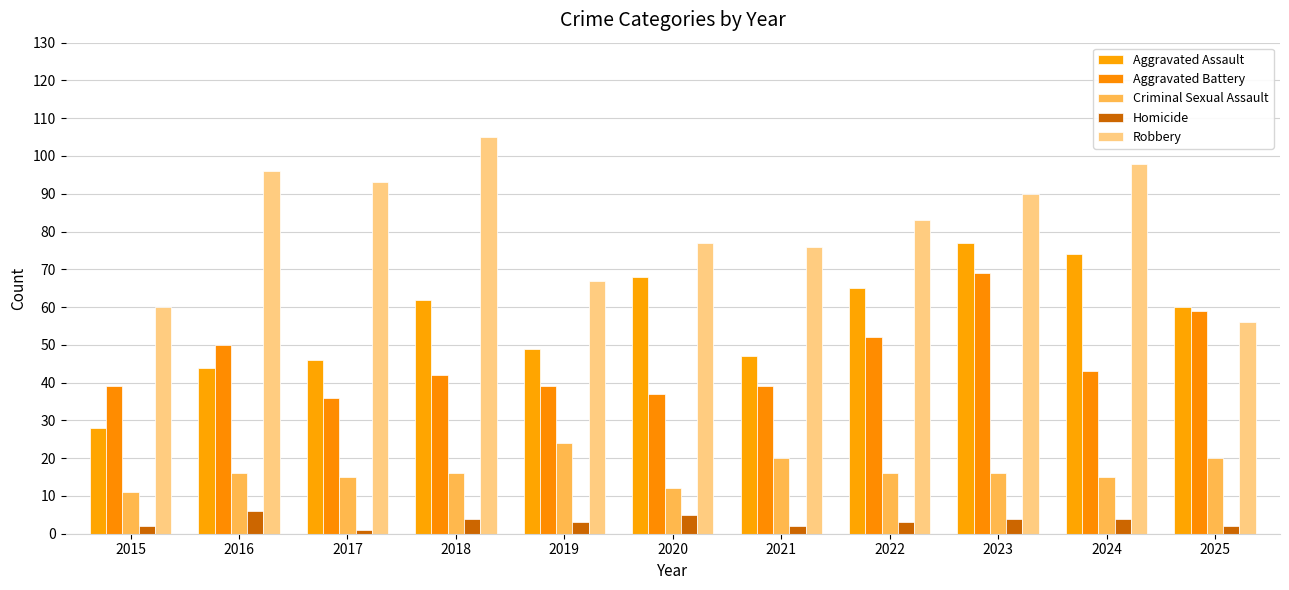

What is the sum of the Robbery values at 2015 and 2016?

156